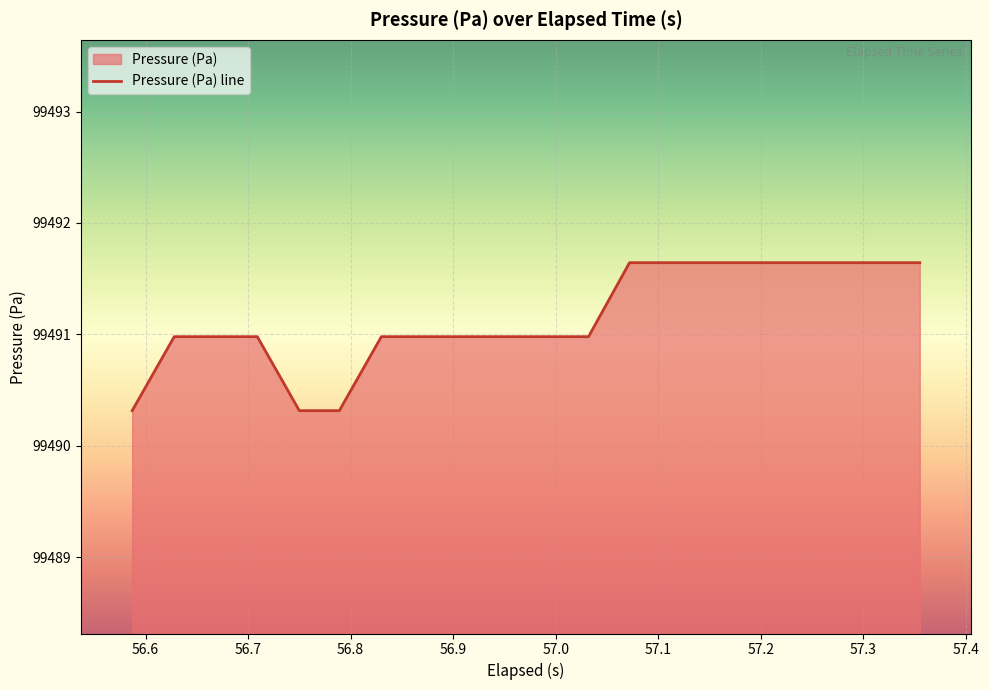

What is the greatest value displayed?

99491.6